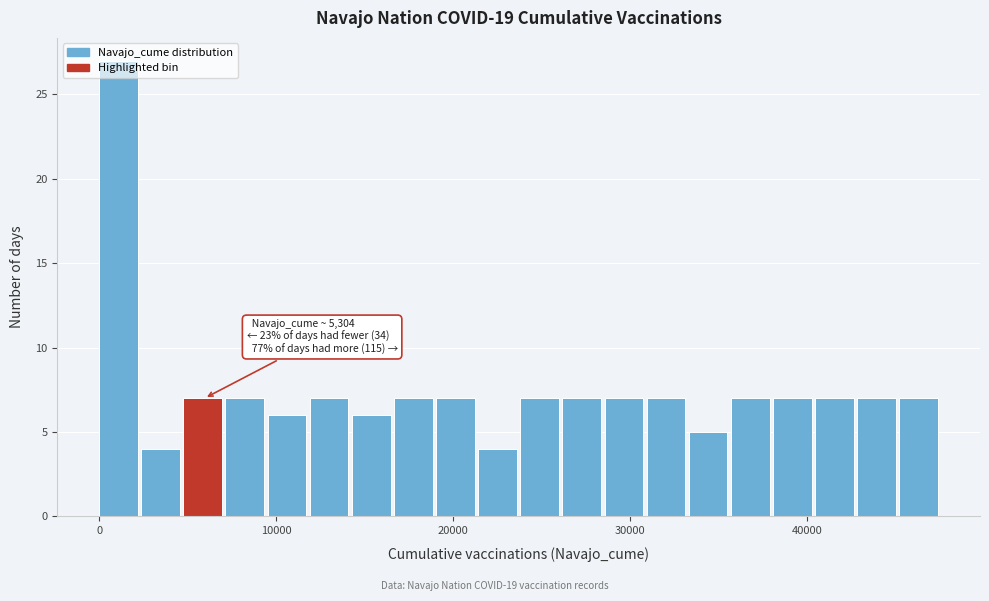

Read against the x-axis, roughly where is the centre of the tallest bar?

1000